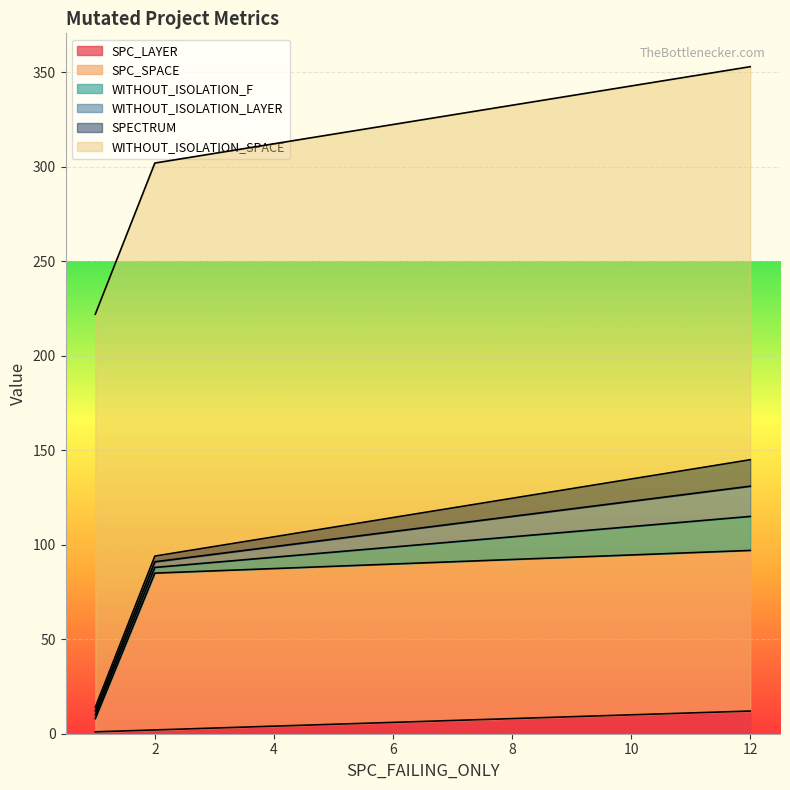

What is the difference between the maximum and minimum values in the WITHOUT_ISOLATION_LAYER series?

14